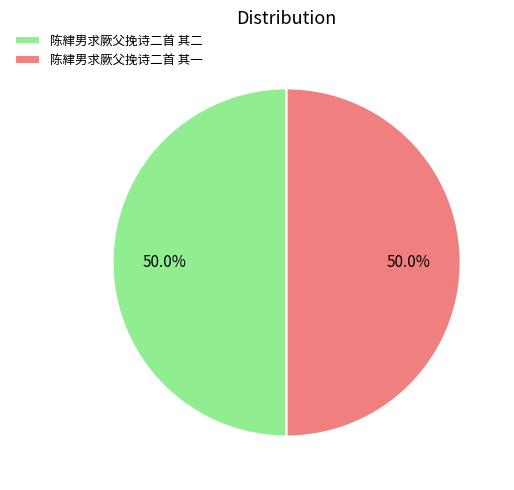

Approximately how many times larger is the value at 陈䋖男求厥父挽诗二首 其一 compared to 陈䋖男求厥父挽诗二首 其二?

1.0